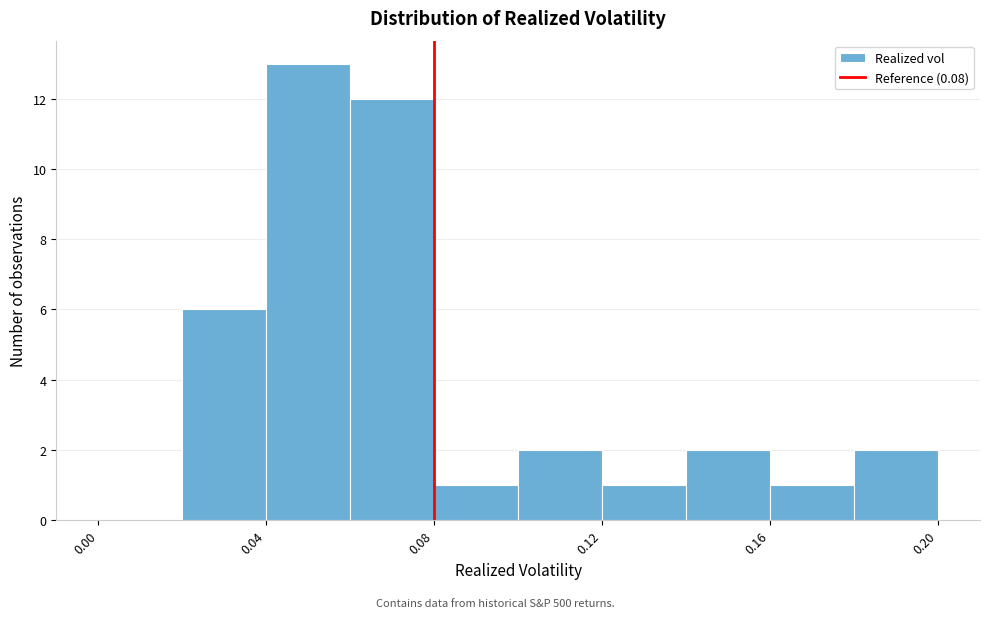

Which range on the x-axis has the tallest bar?

0.04 to 0.06